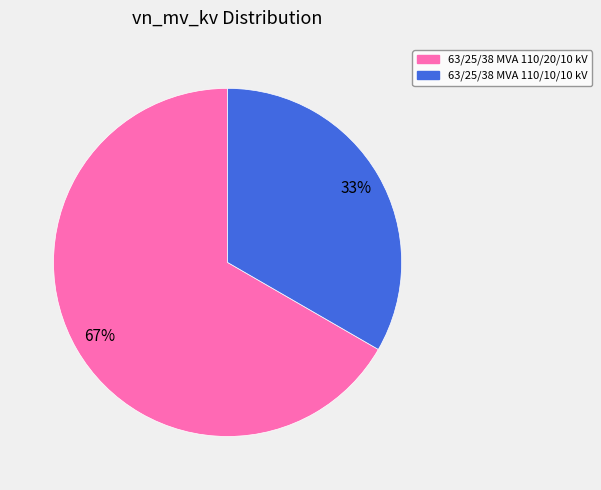

To the nearest percent, what is the combined percentage of 63/25/38 MVA 110/20/10 kV and 63/25/38 MVA 110/10/10 kV?

100%